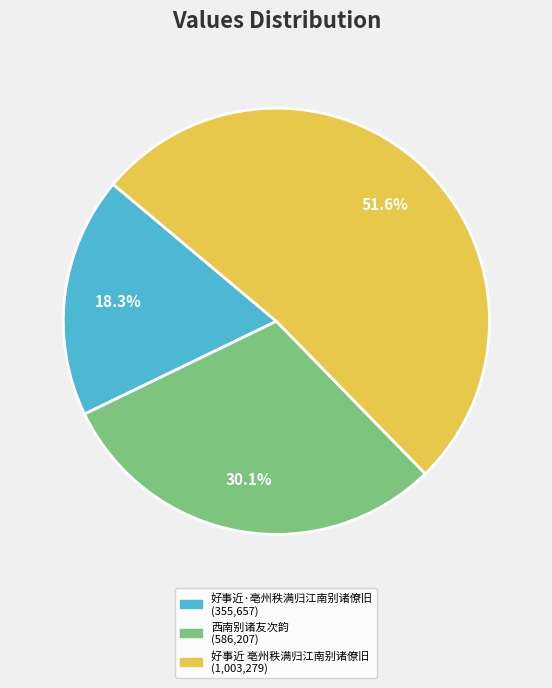

Count the number of slices in the pie.

3